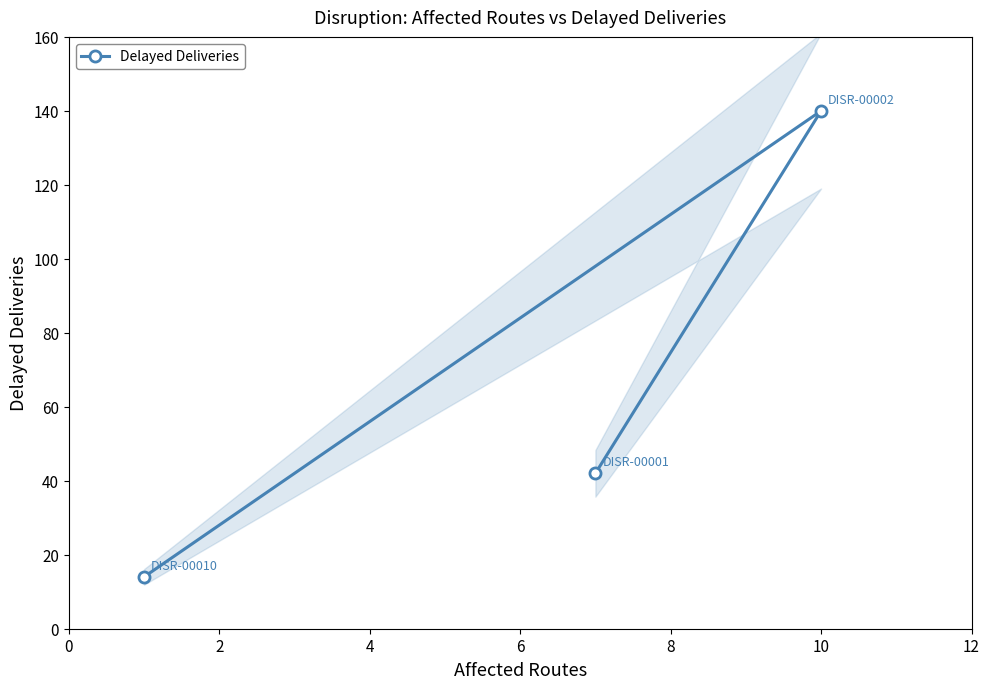

What is the value of the Delayed Deliveries point at the 2nd from the left?

42